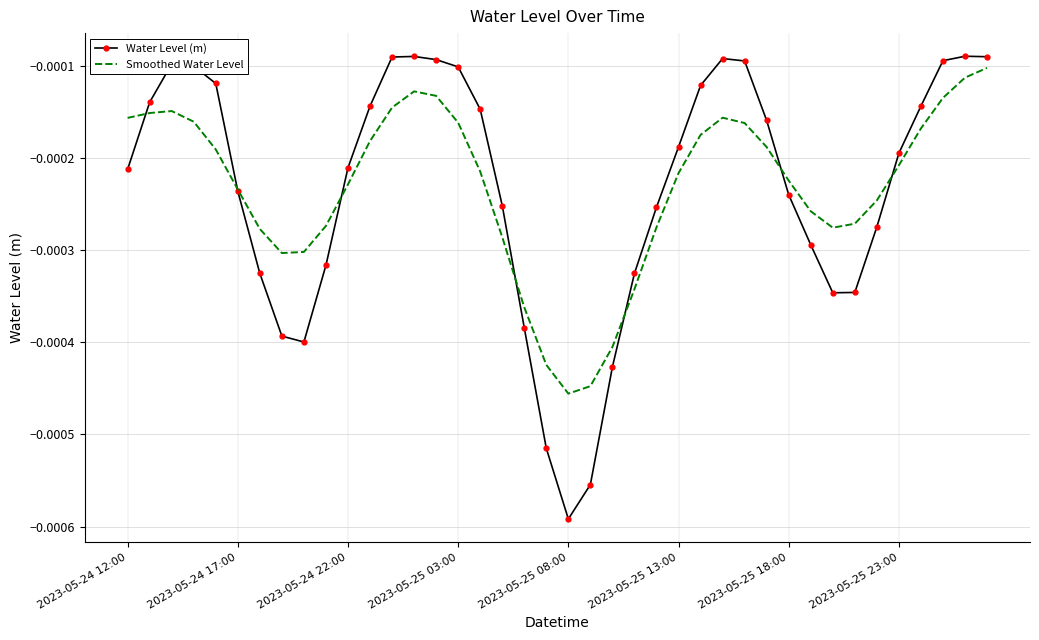

Which series has the largest range (max minus min)?

Water Level (m)